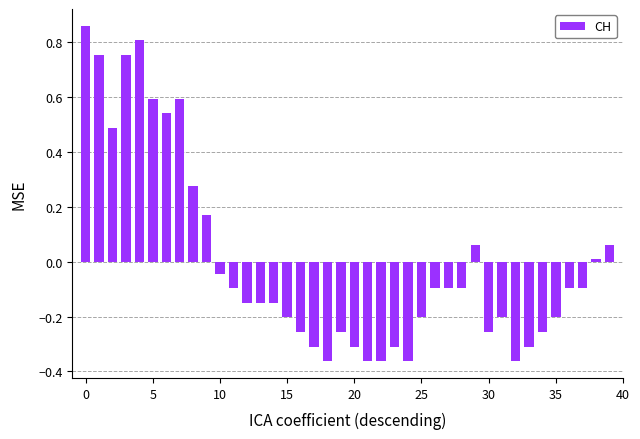

What is the difference between the maximum and minimum values?

1.2